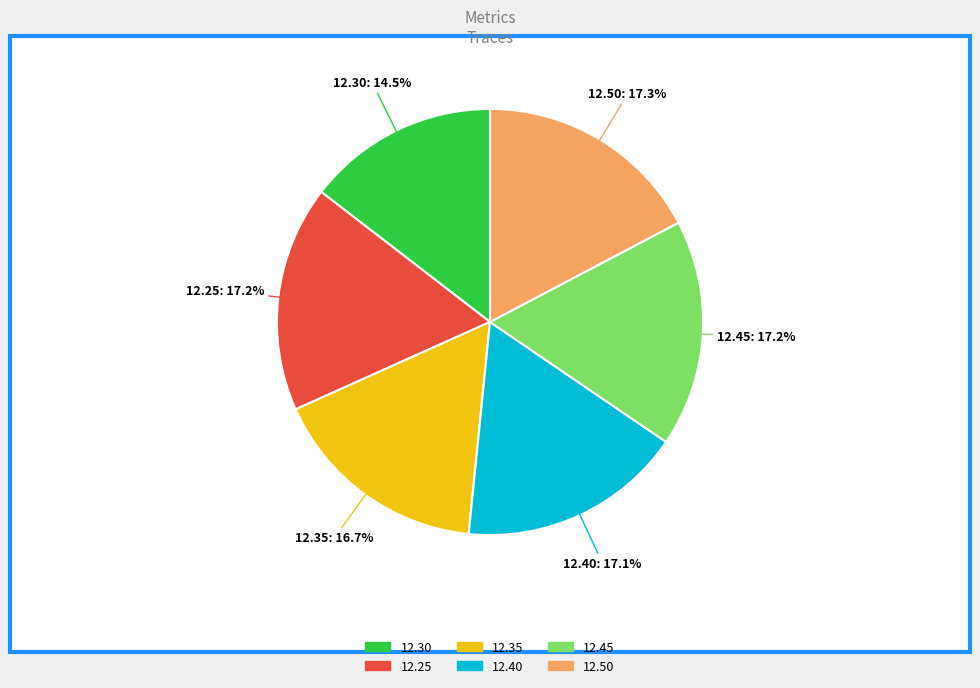

How many slices are in this pie chart?

6